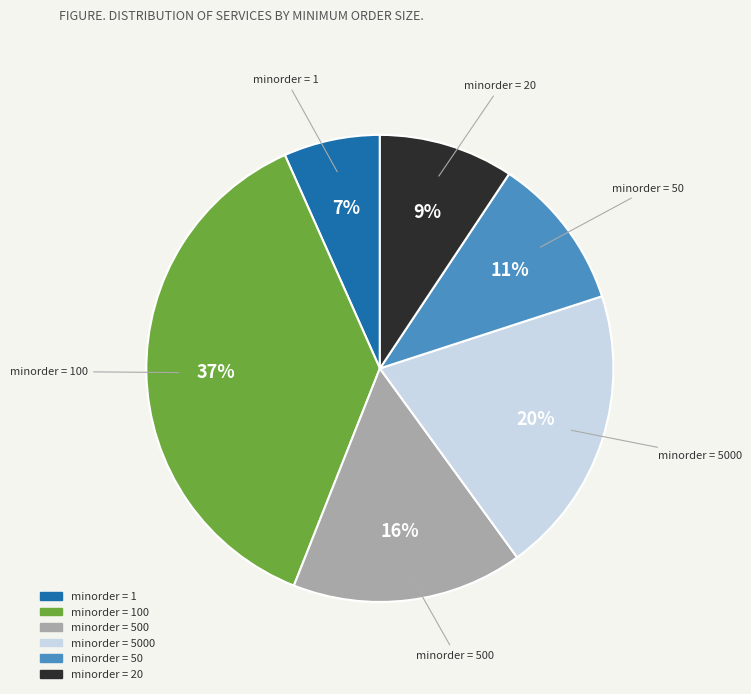

Is there a majority slice in this chart?

No